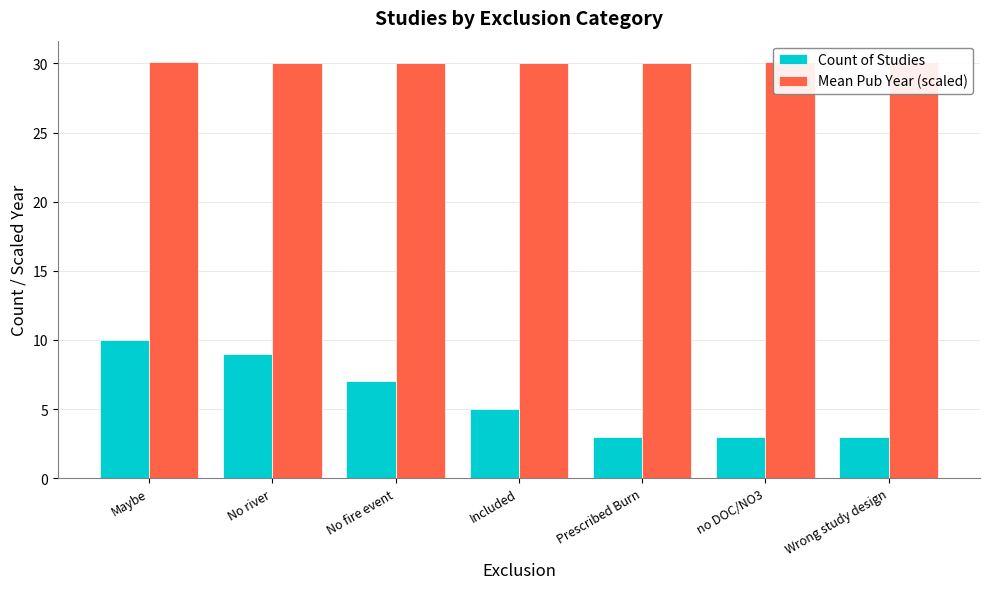

What is the minimum value for Count of Studies?

3.0